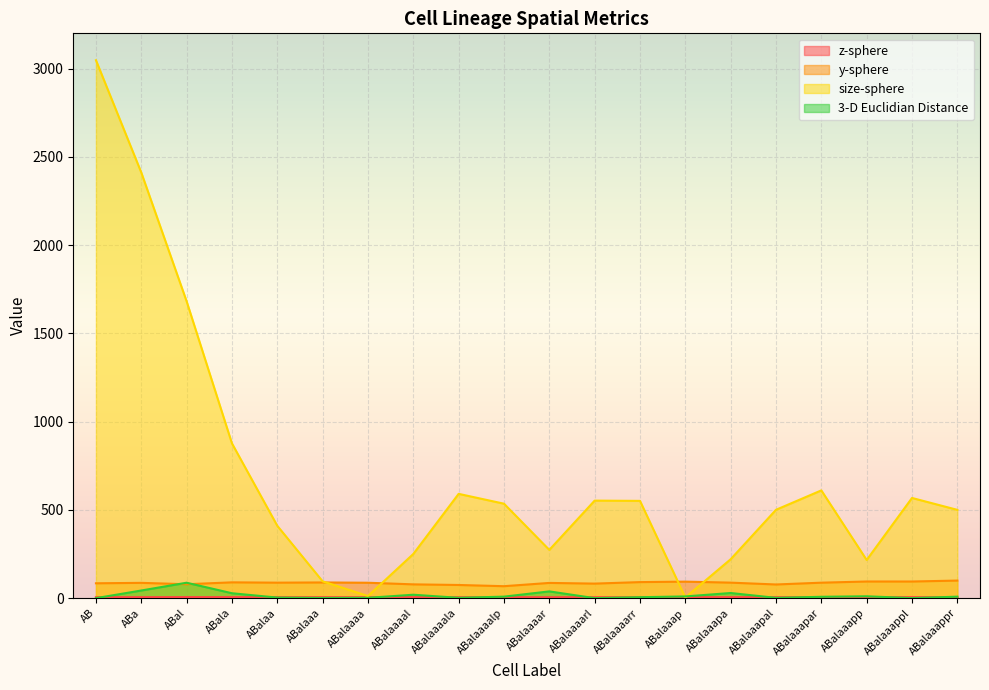

At which label does 3-D Euclidian Distance reach its minimum?

AB